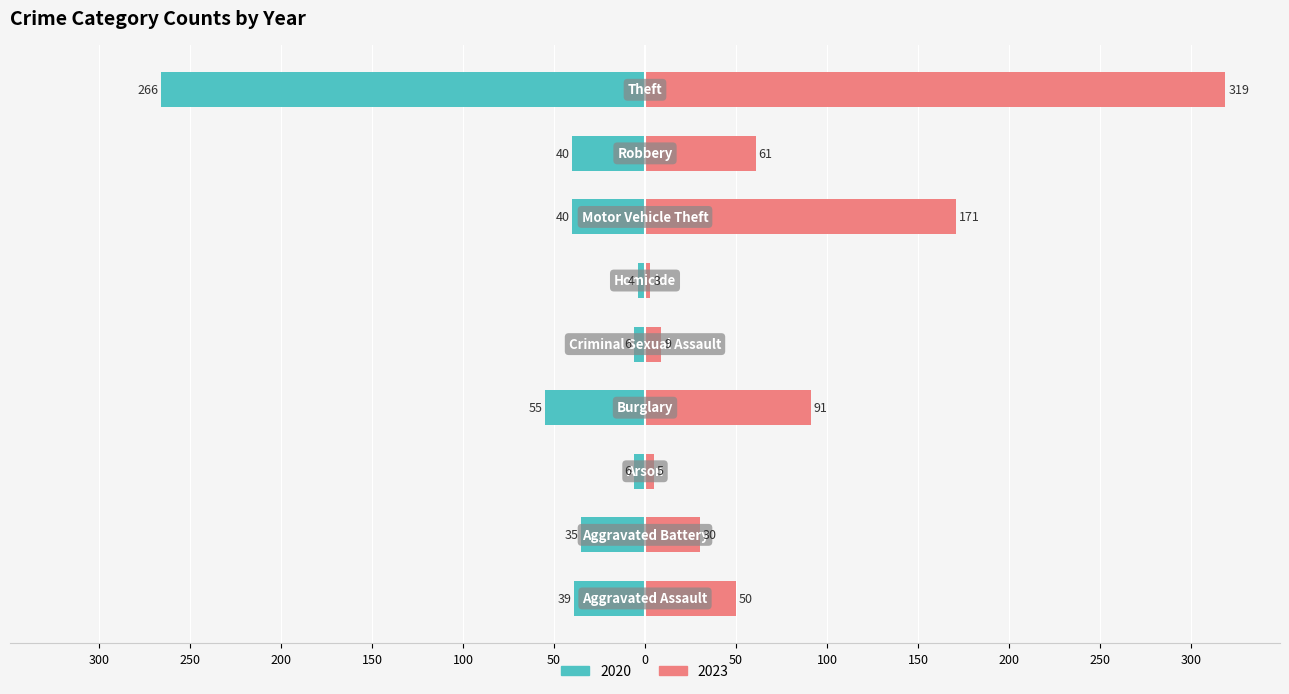

The 2020 series shows 6 at Arson. True or false?

True